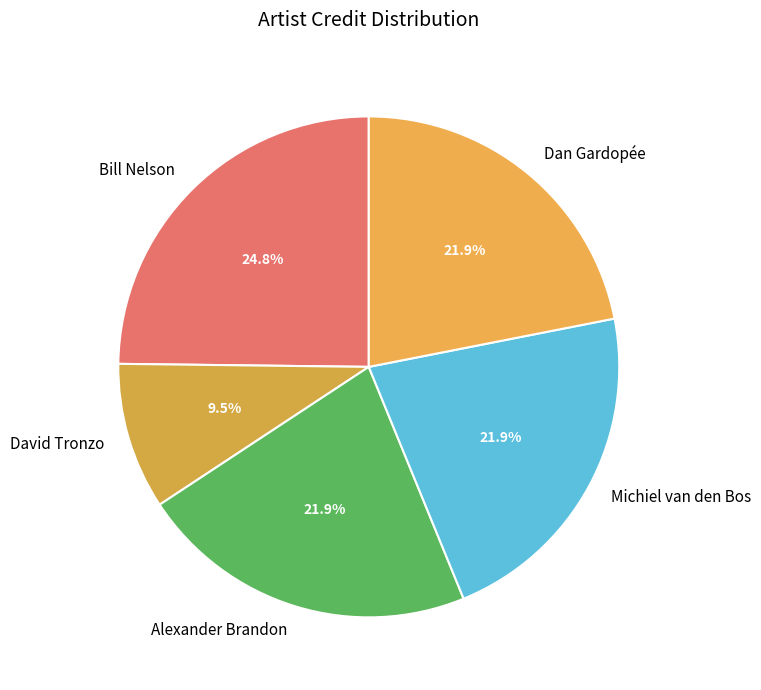

What is the total percentage of Bill Nelson and Dan Gardopée?

46.7%